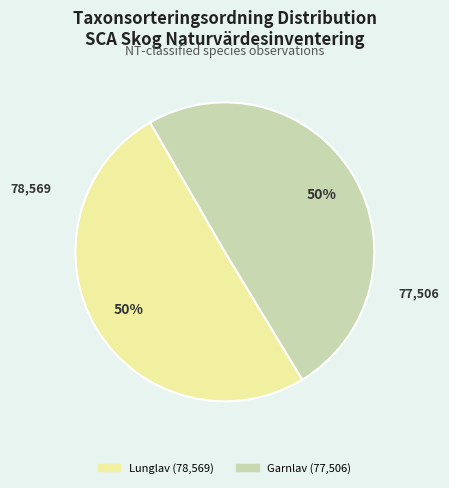

Count the number of slices in the pie.

2